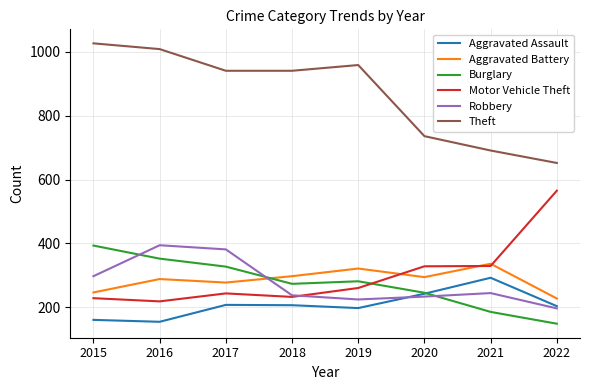

The Aggravated Assault series shows 165 at 2020. True or false?

False